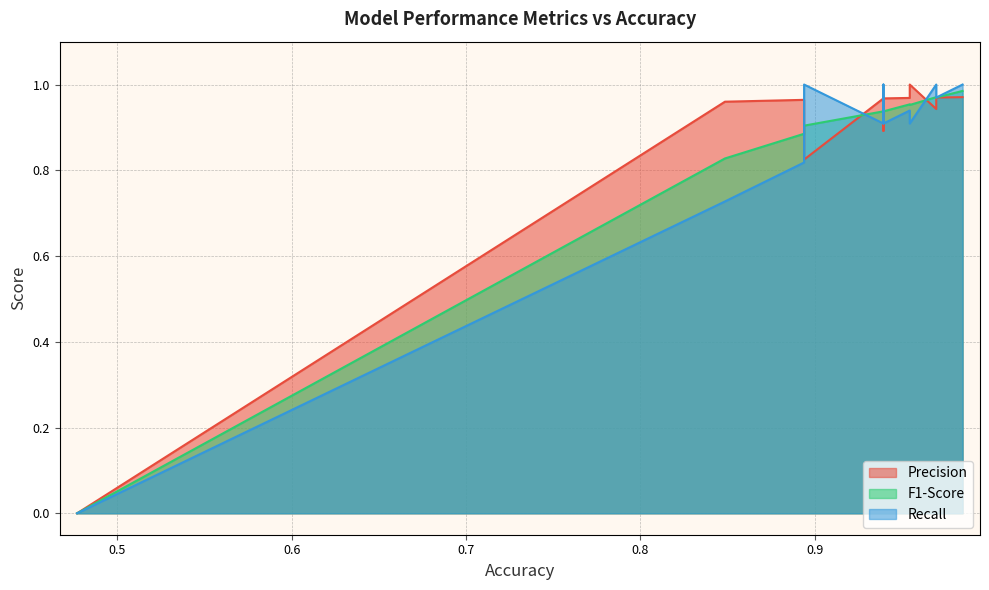

What is the maximum value for Precision?

1.0